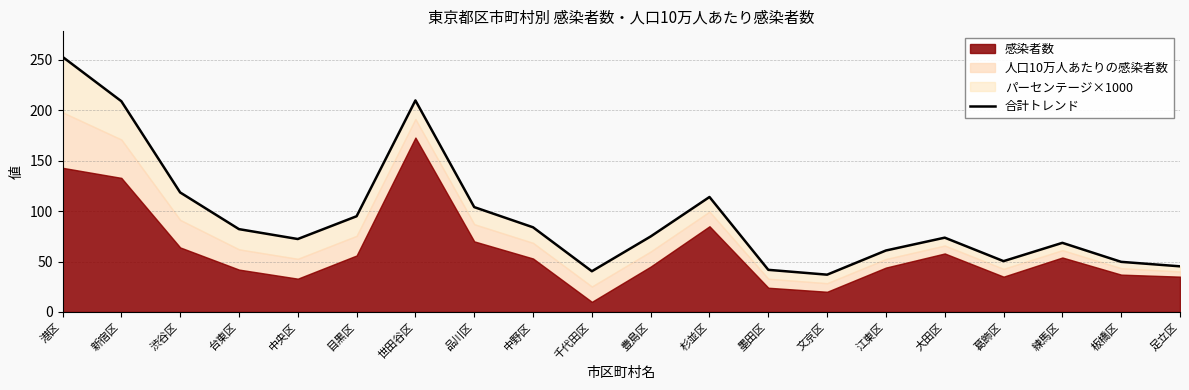

At which category does the data reach its first local peak?

世田谷区